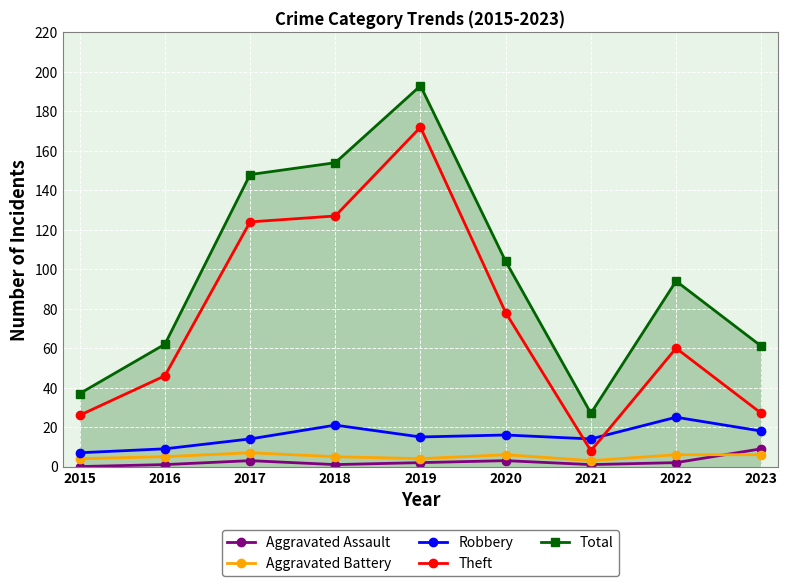

How many lines are shown in the chart?

5